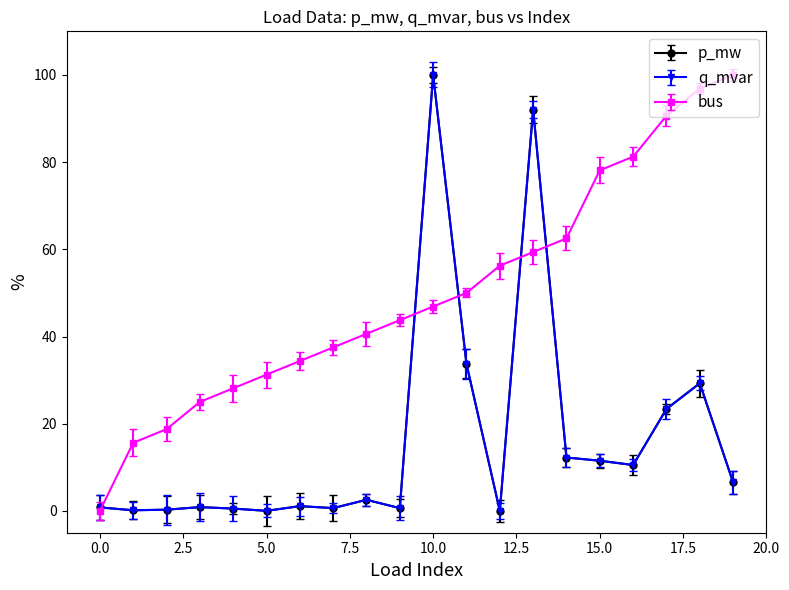

True or false: p_mw has more than 2 points higher than both neighbors.

True